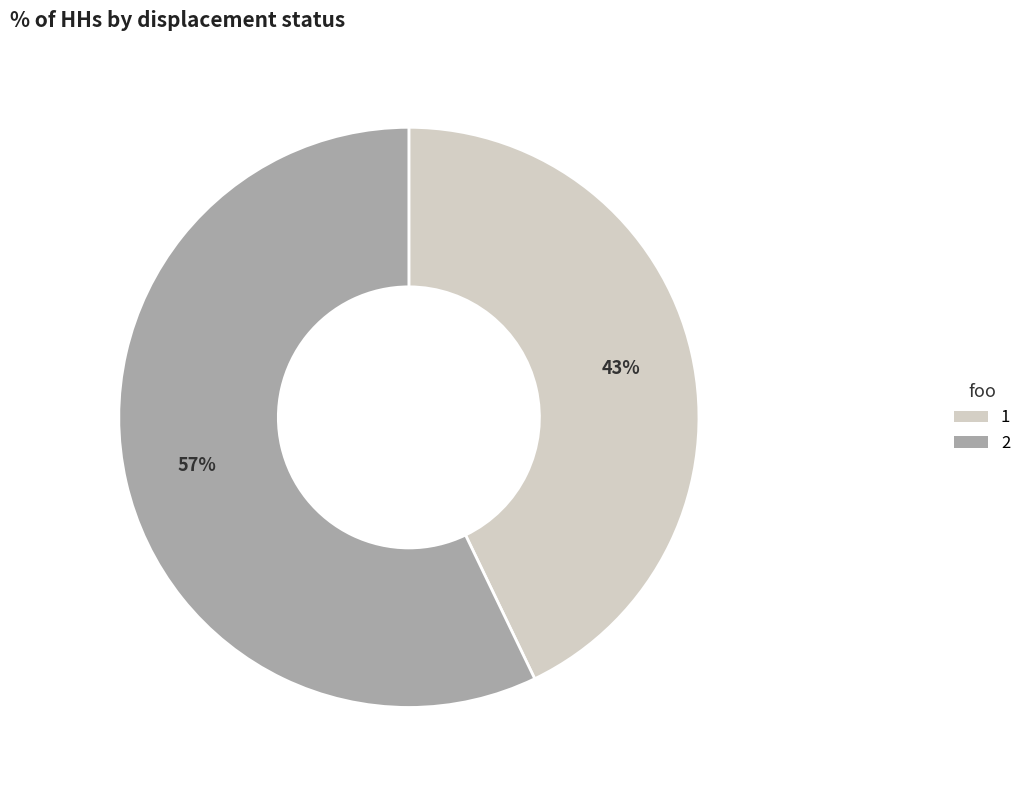

Does 2 represent more than half of the total?

Yes